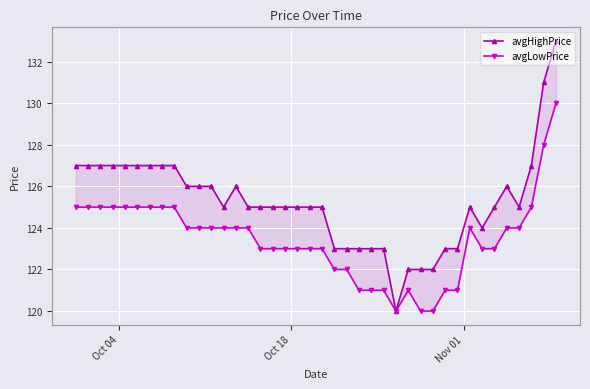

Is the value of avgHighPrice at 10 greater than the value of avgLowPrice at 23?

Yes